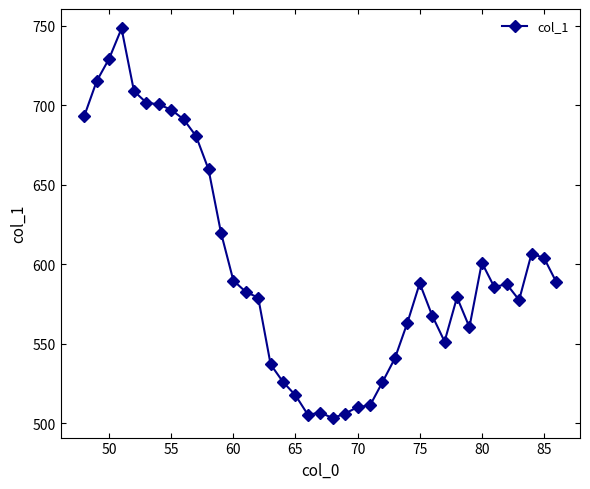

What is the average value?

598.7